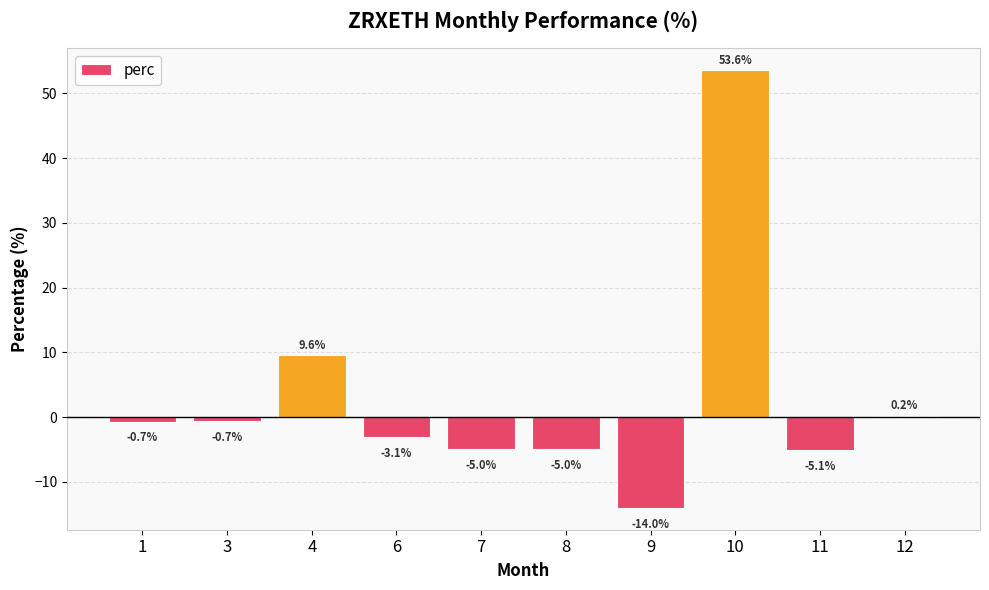

How many values are above zero?

3